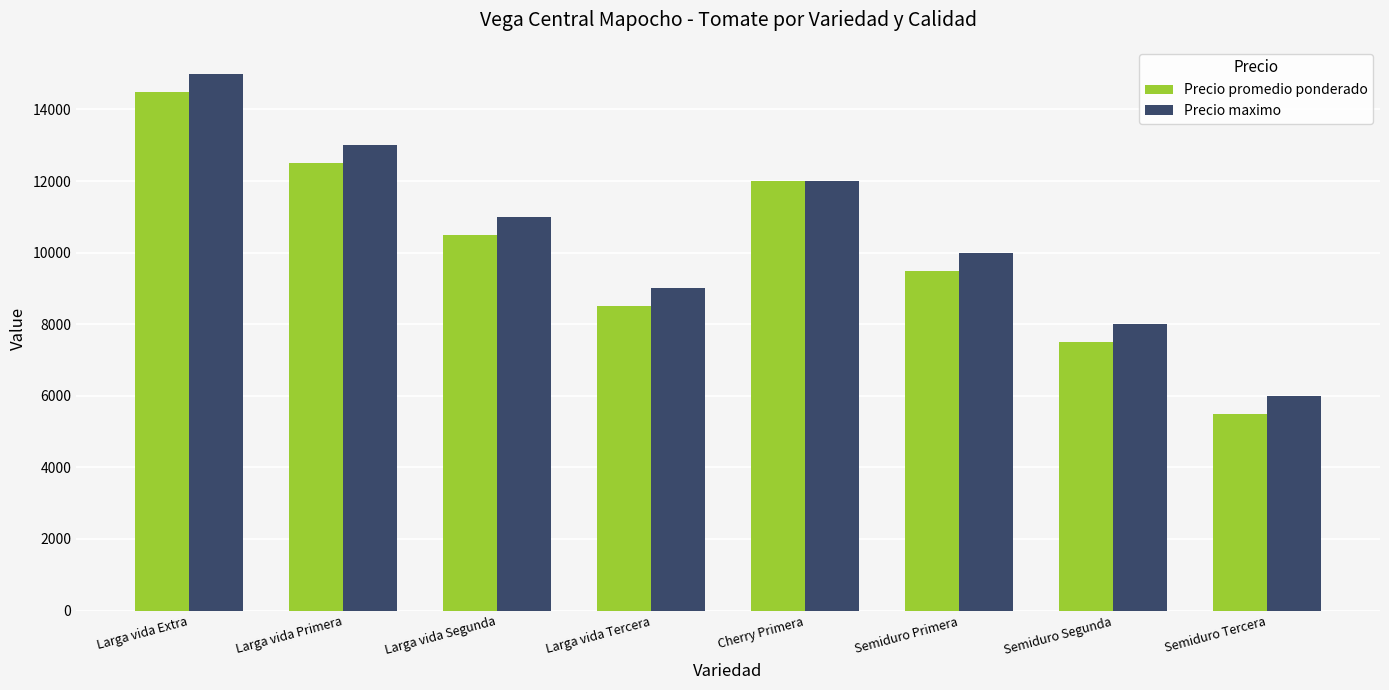

Read the Precio promedio ponderado value at Larga vida Tercera, to the nearest 100.

8500